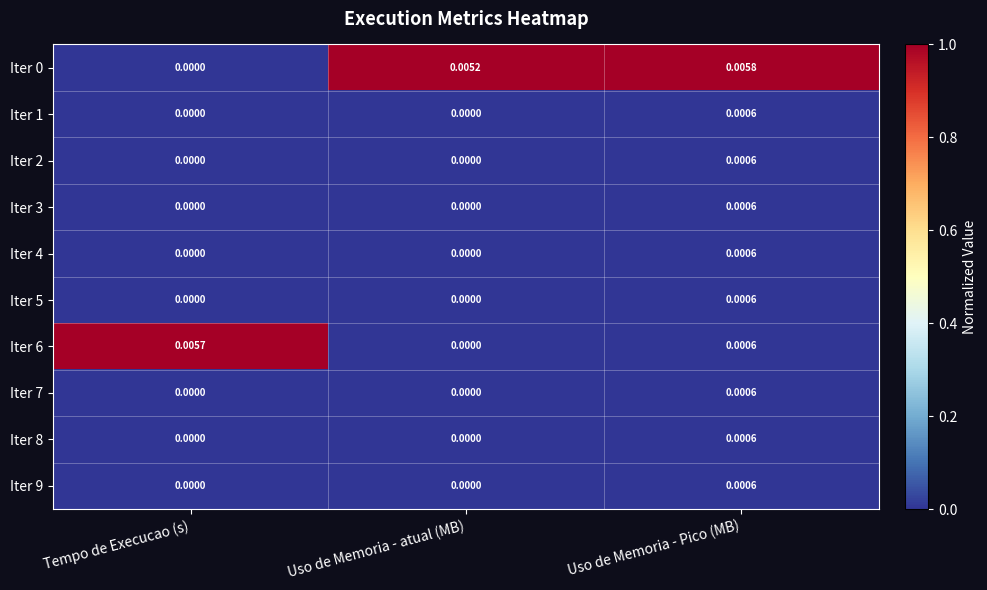

Which label corresponds to the largest value in the chart?

Uso de Memoria - Pico (MB)